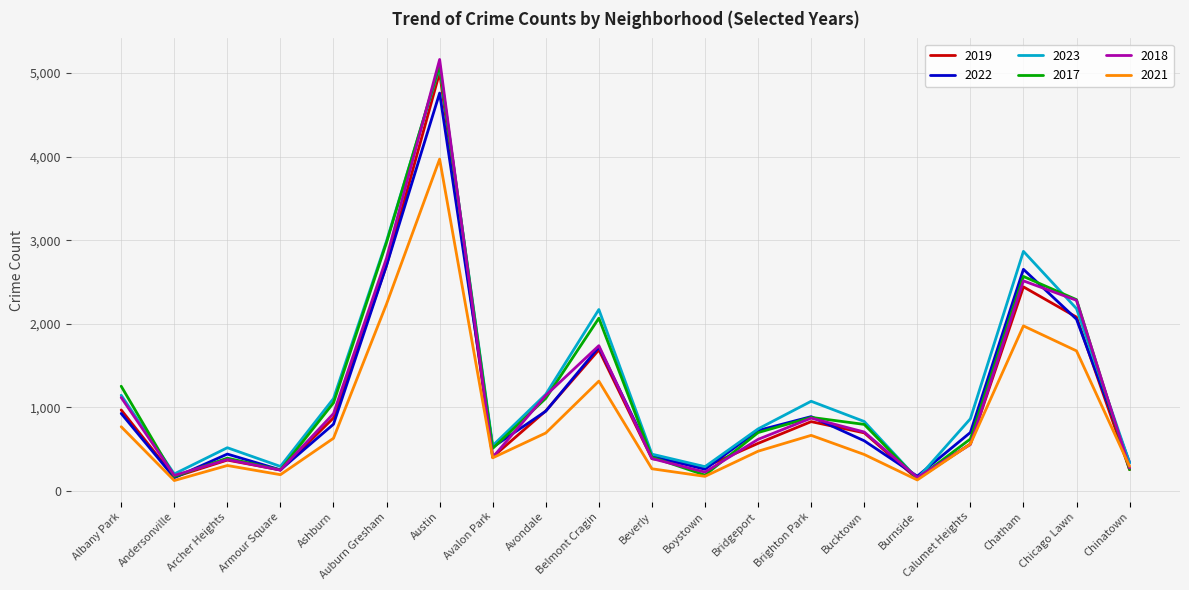

What are all the series names shown in the legend?

2019, 2022, 2023, 2017, 2018, 2021